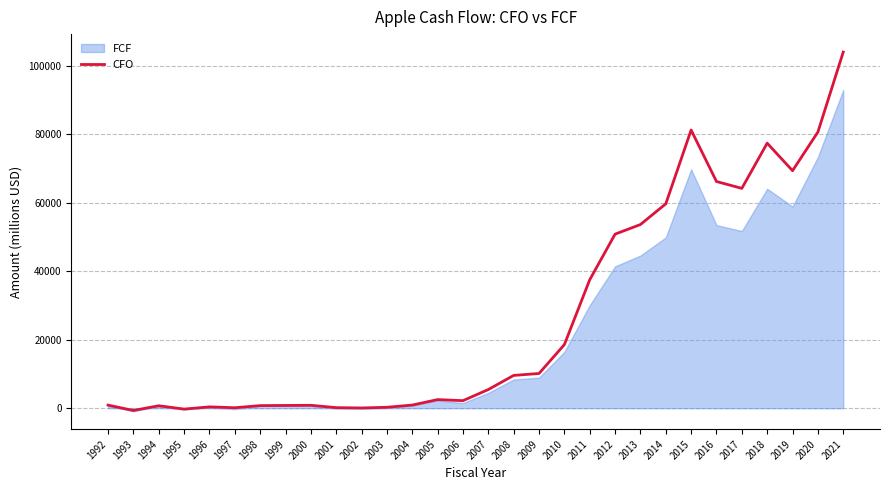

Which has a higher value, 2009 or 2021?

2021